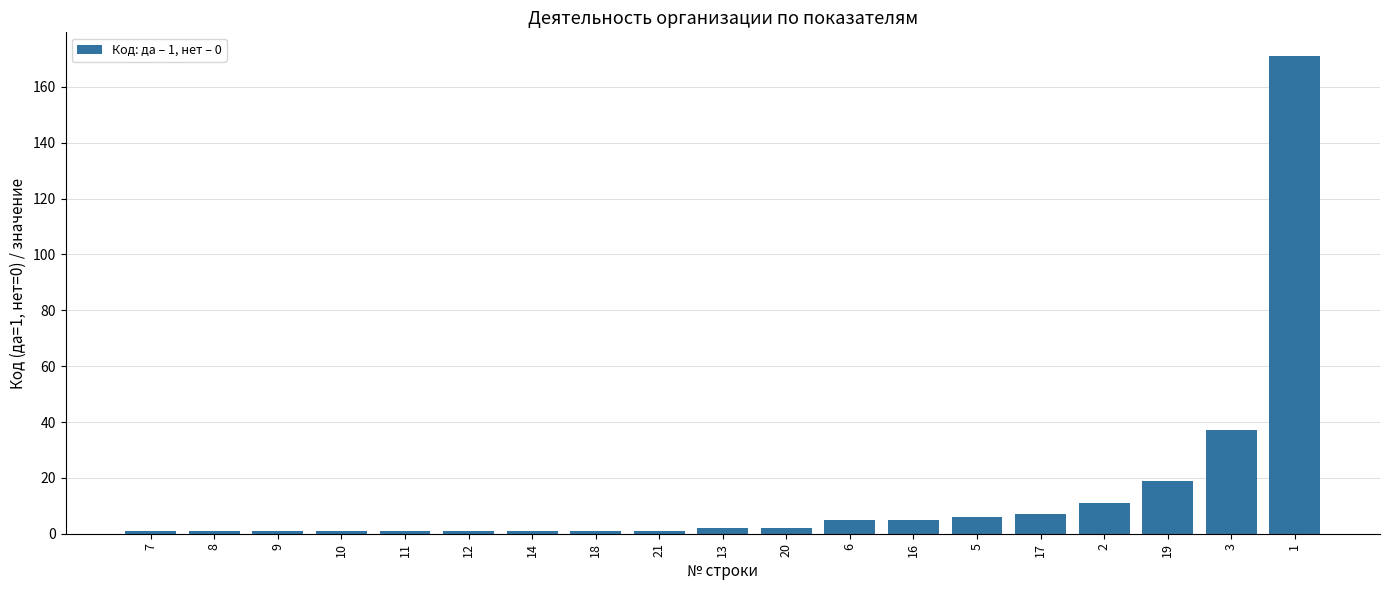

What is the greatest value displayed?

171